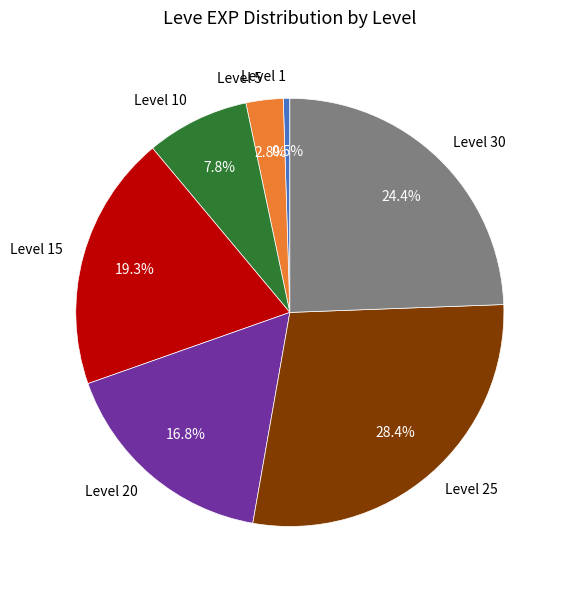

Does Level 30 account for over 50% of the chart?

No